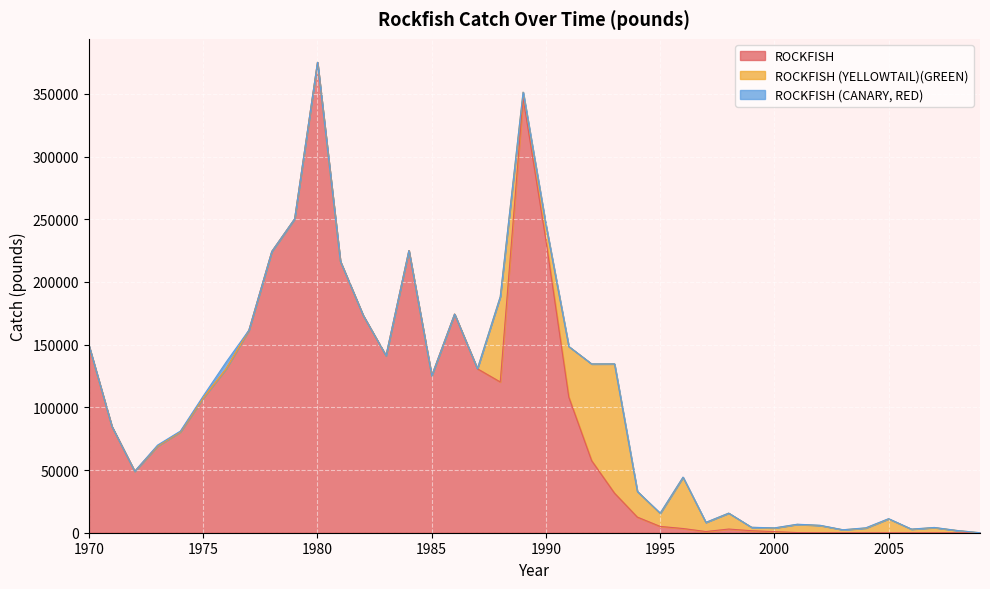

In ROCKFISH, how many points are higher than both neighbors (excluding endpoints)?

5